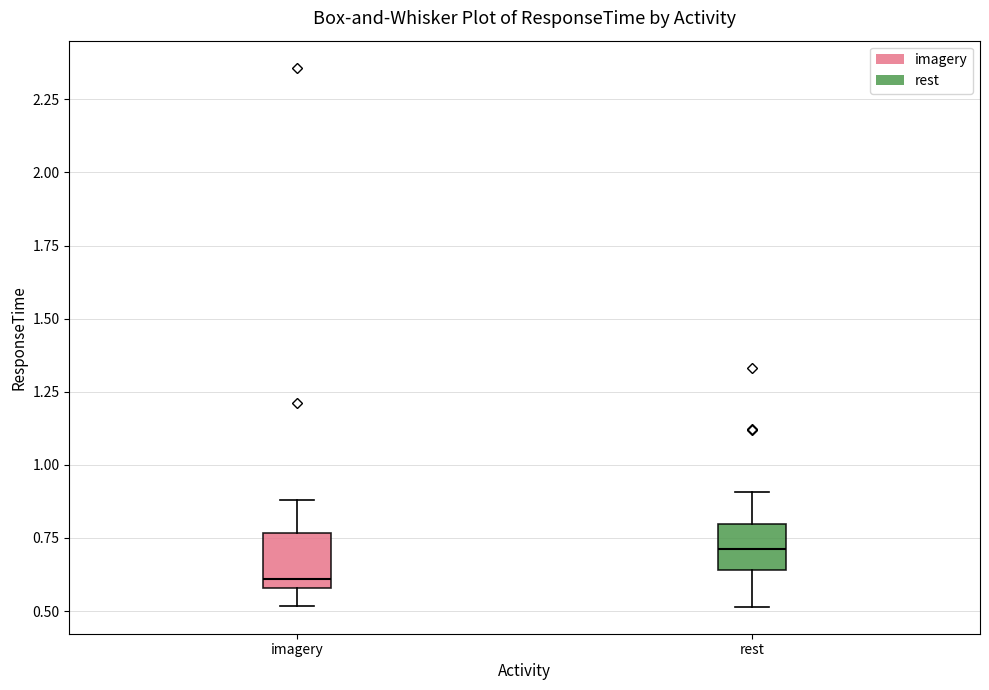

Which box's median line is the highest?

rest